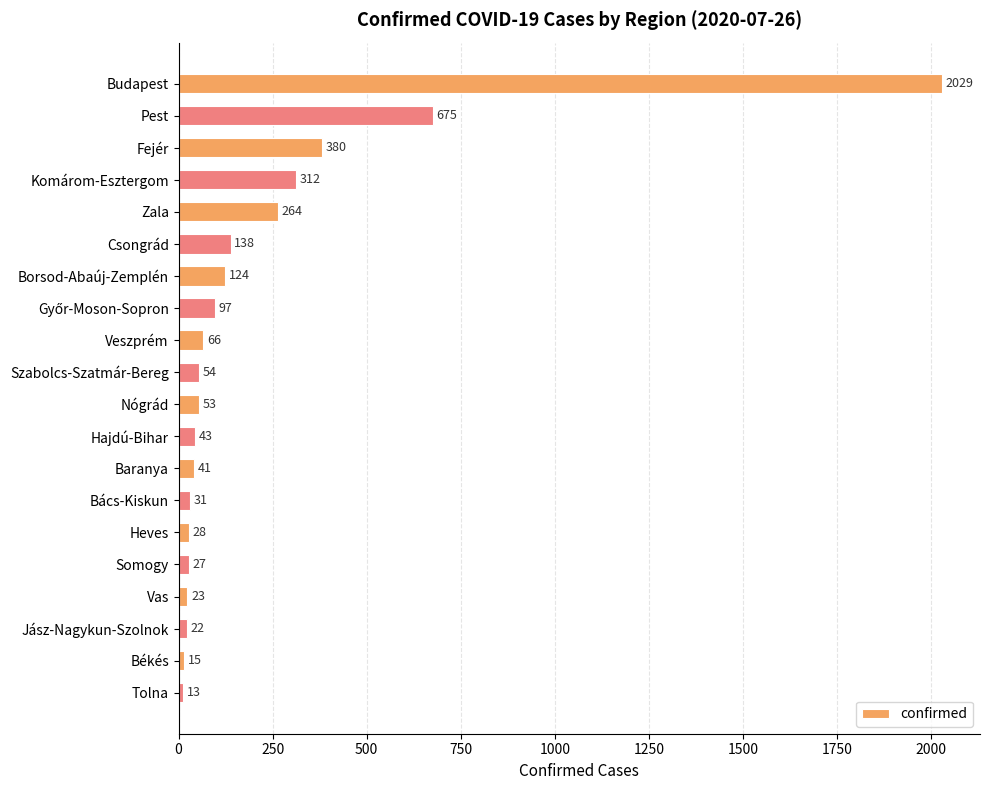

What is the average value?

222